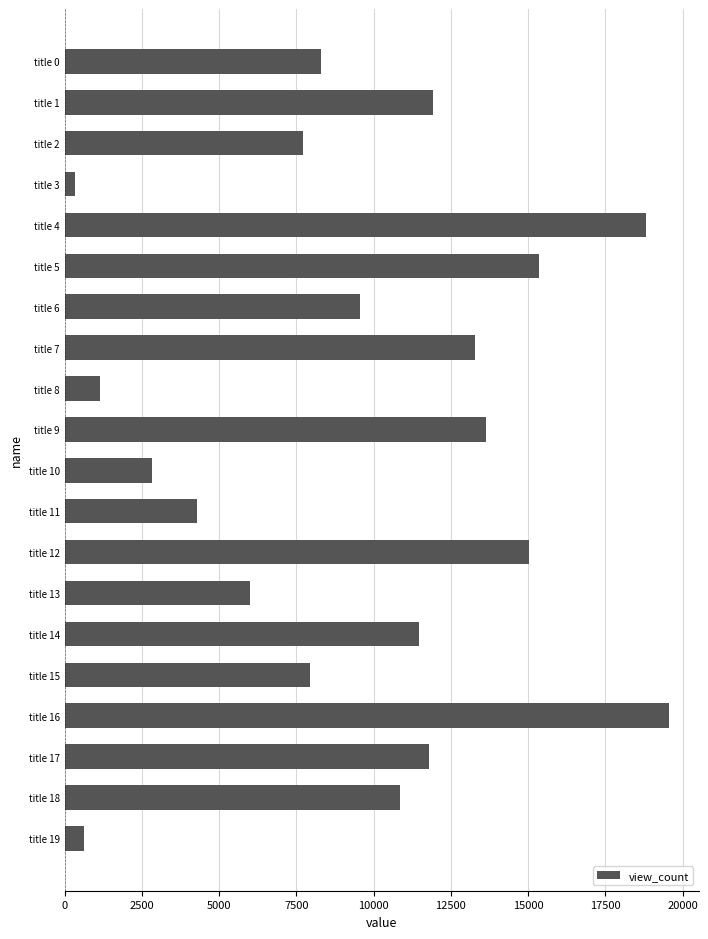

Is it true that the value at title 17 is 19137?

False